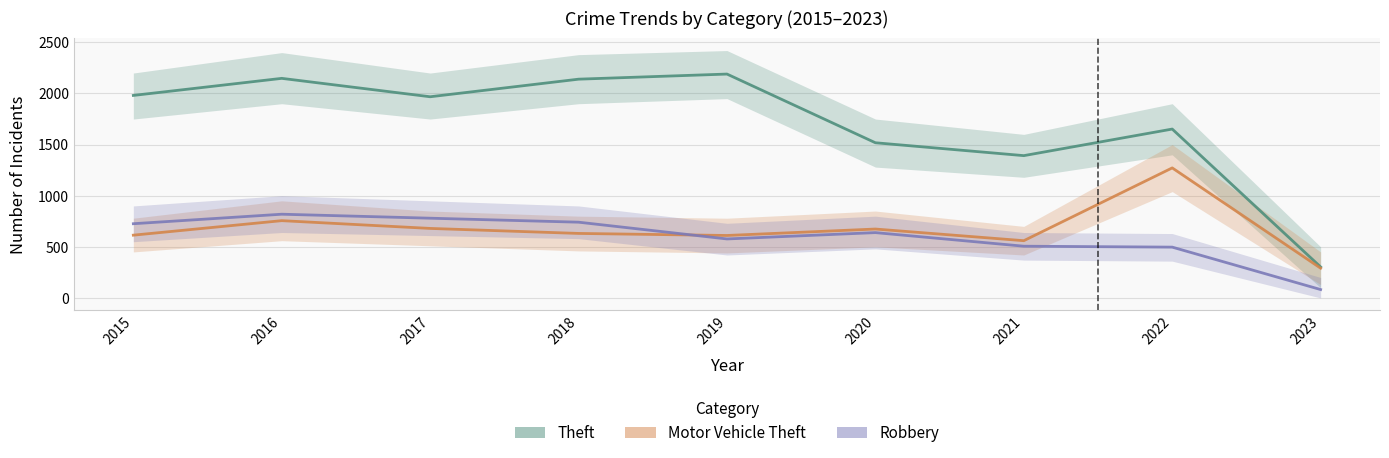

Rank the categories by Theft value from lowest to highest.

2023, 2021, 2020, 2022, 2017, 2015, 2018, 2016, 2019